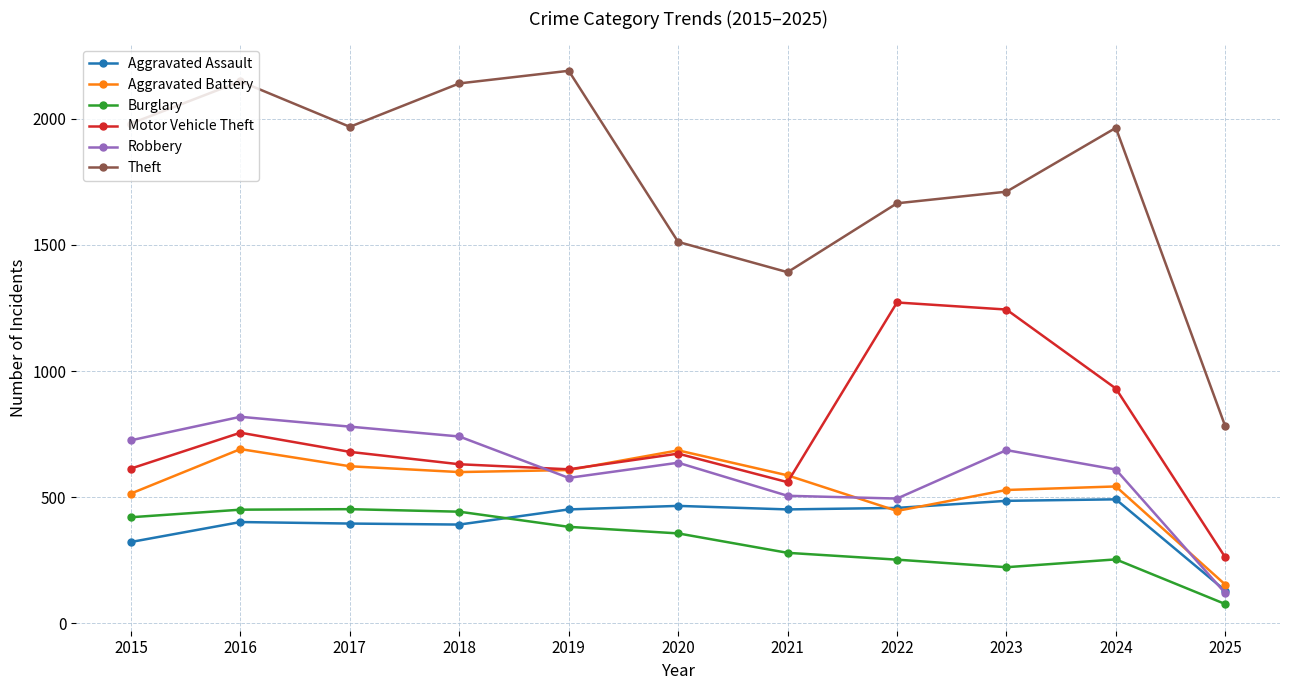

Is it true that Robbery equals 741 at 2018?

True